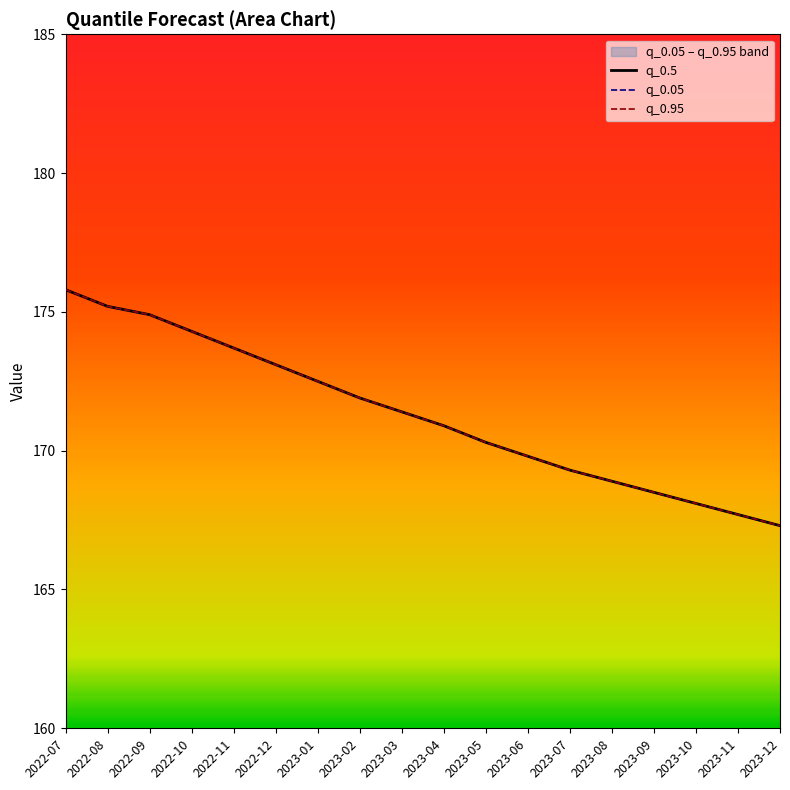

At which category is the sum across all series the highest?

2022-07